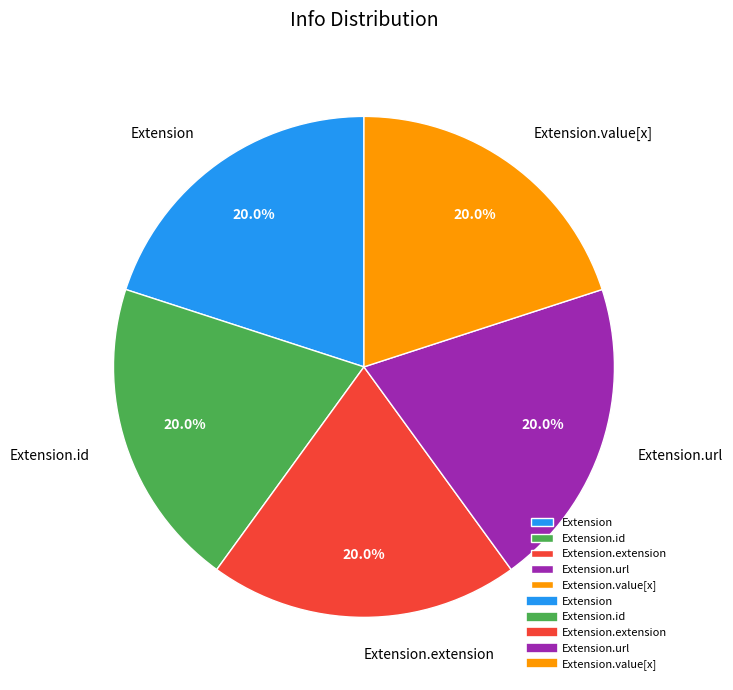

What portion of the pie excludes Extension?

80.0%